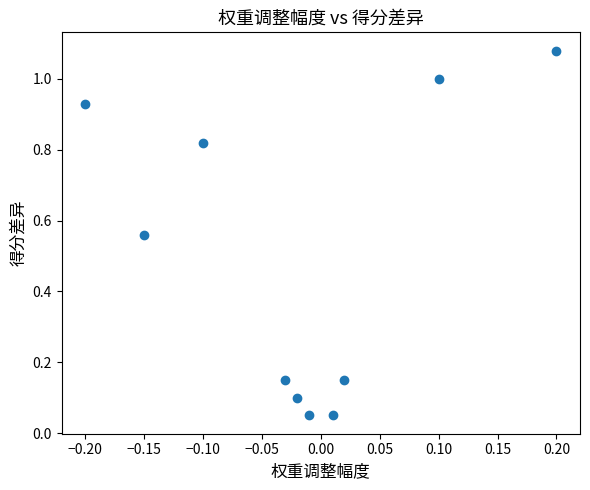

What is the range of Y values (max minus min)?

1.0